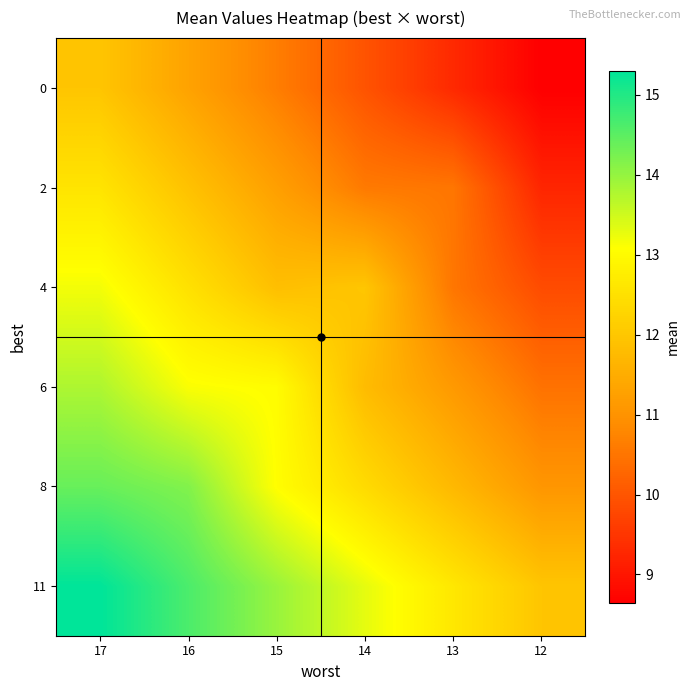

What is the spread (max minus min) of values at 17?

3.3